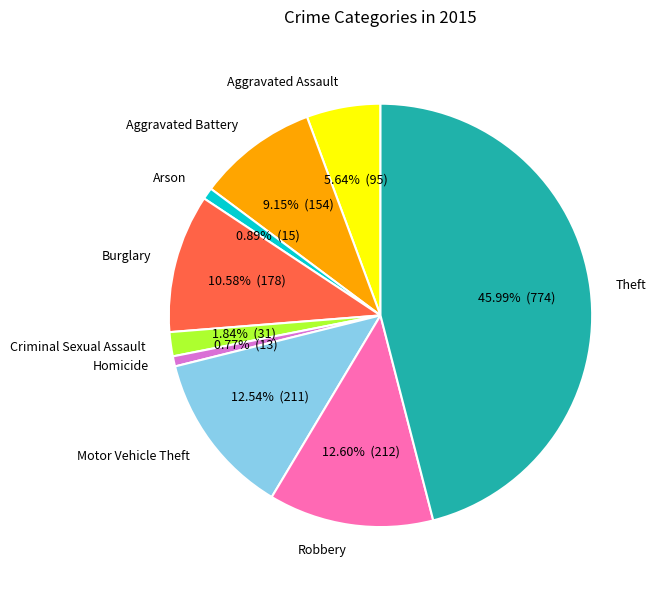

How many segments does this pie chart have?

9